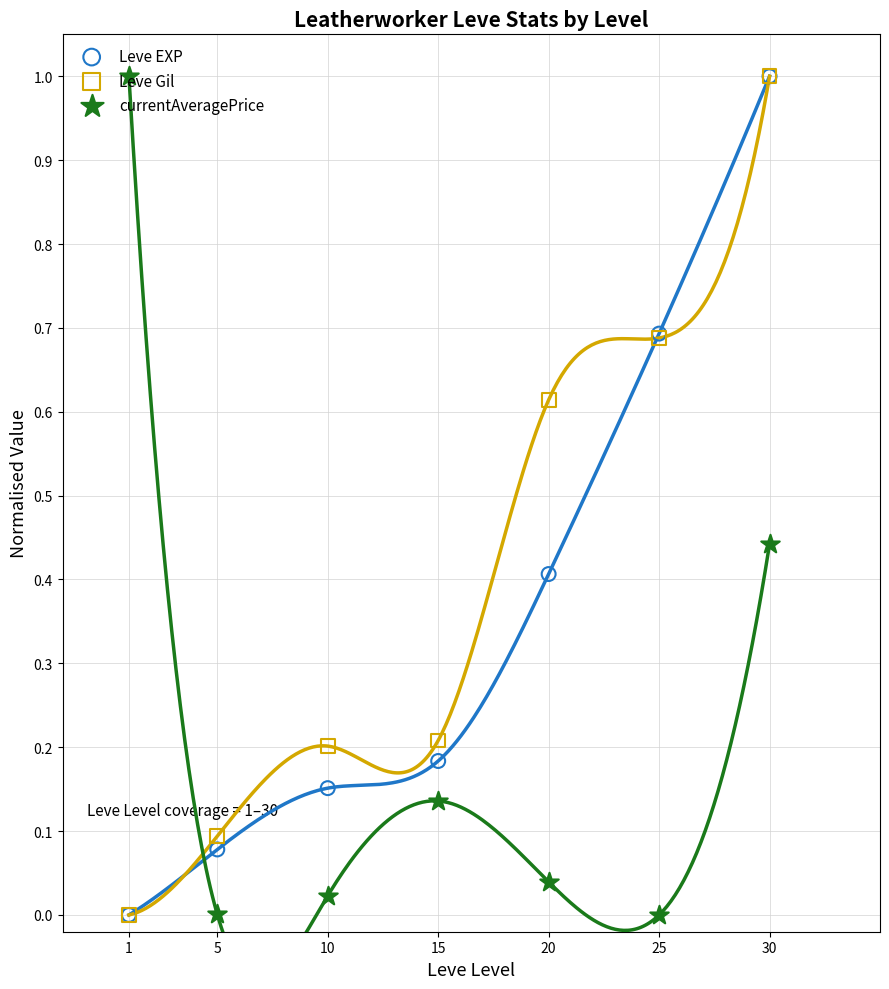

At how many categories does at least one series exceed 0?

7